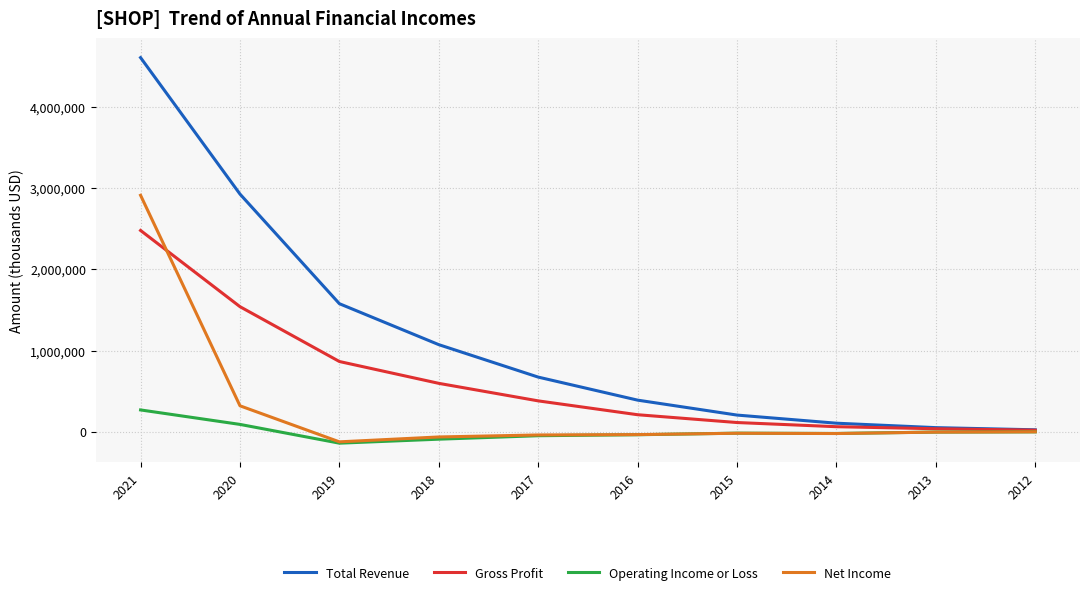

How many series are shown in this chart?

4